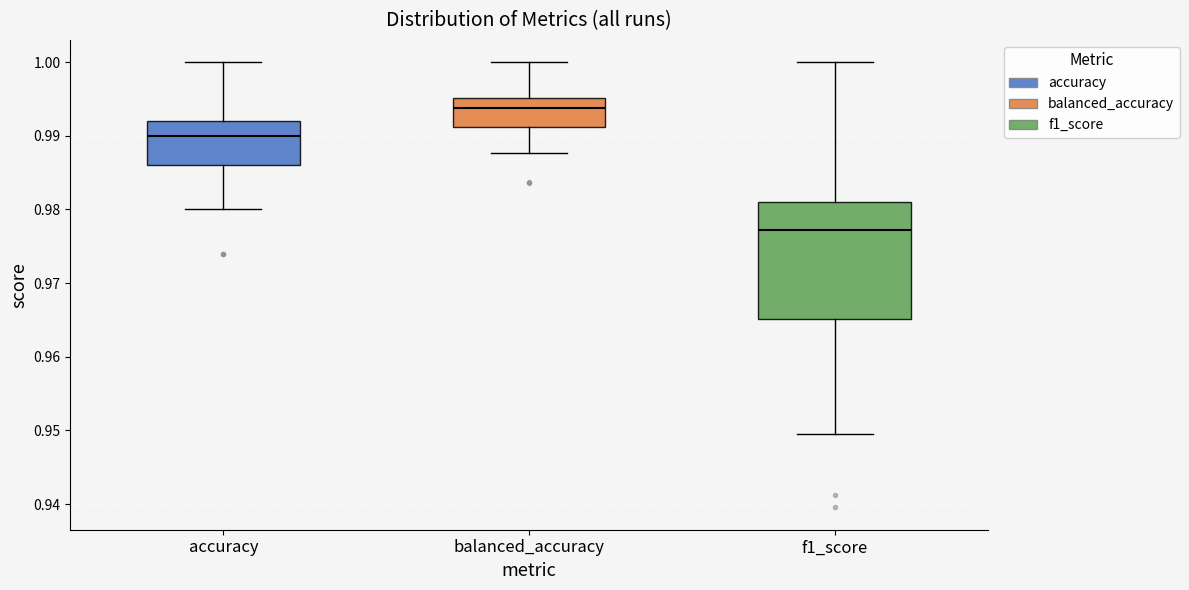

Which box's median line is the lowest?

f1_score